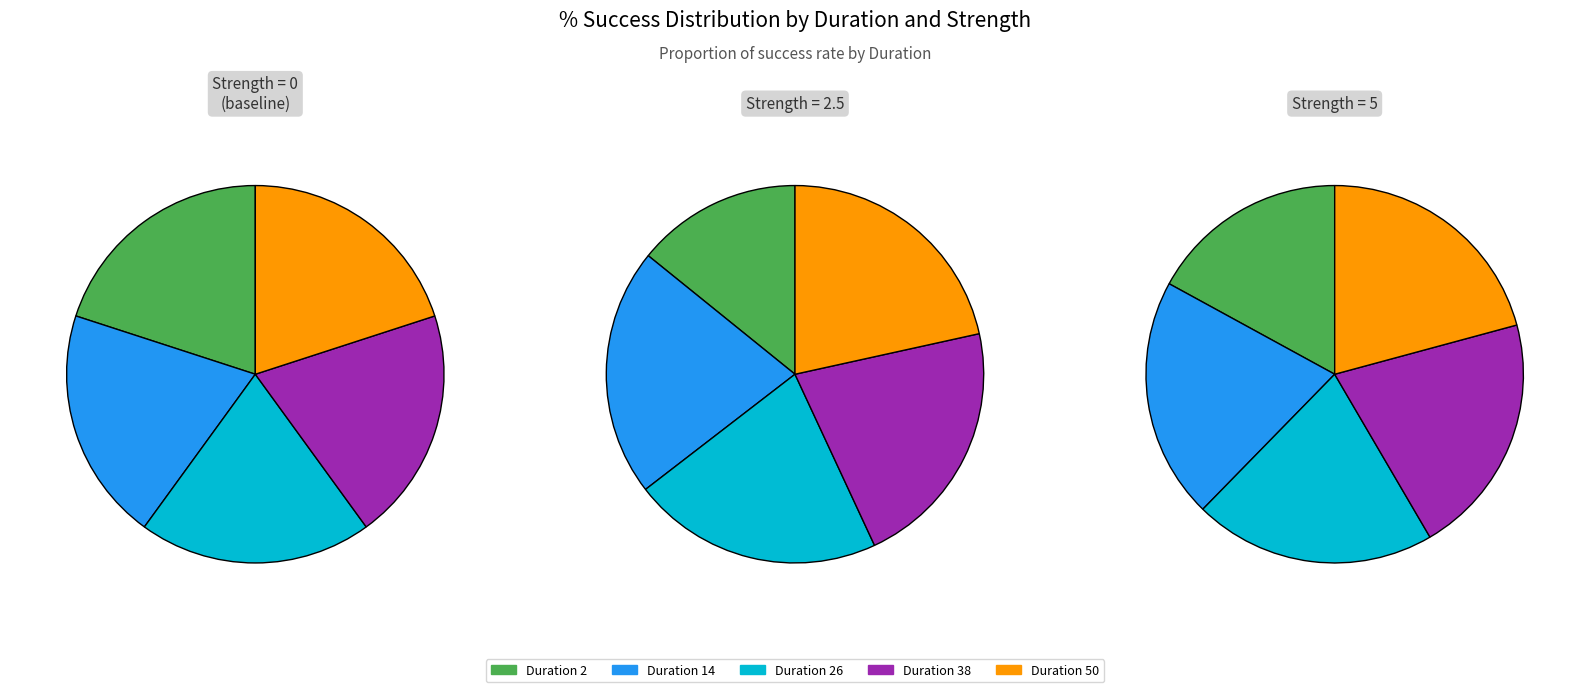

True or false: 38 accounts for 27% of the total.

False